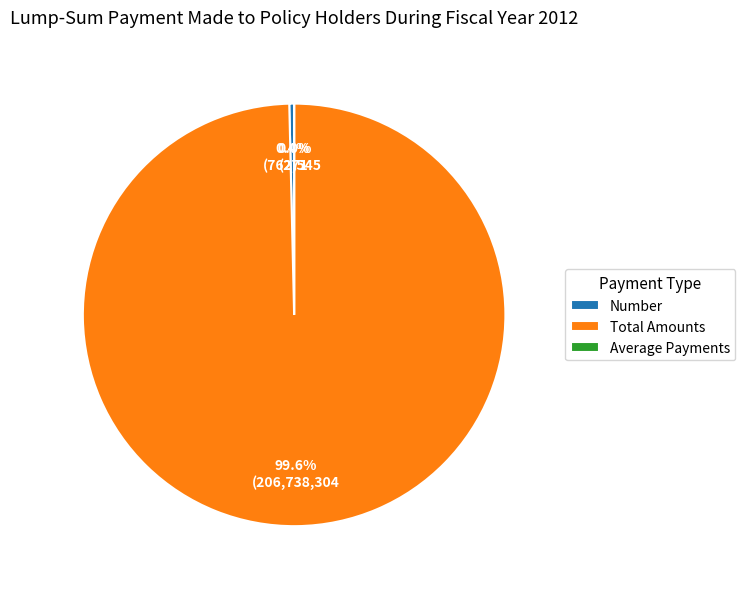

Is there a majority slice in this chart?

Yes